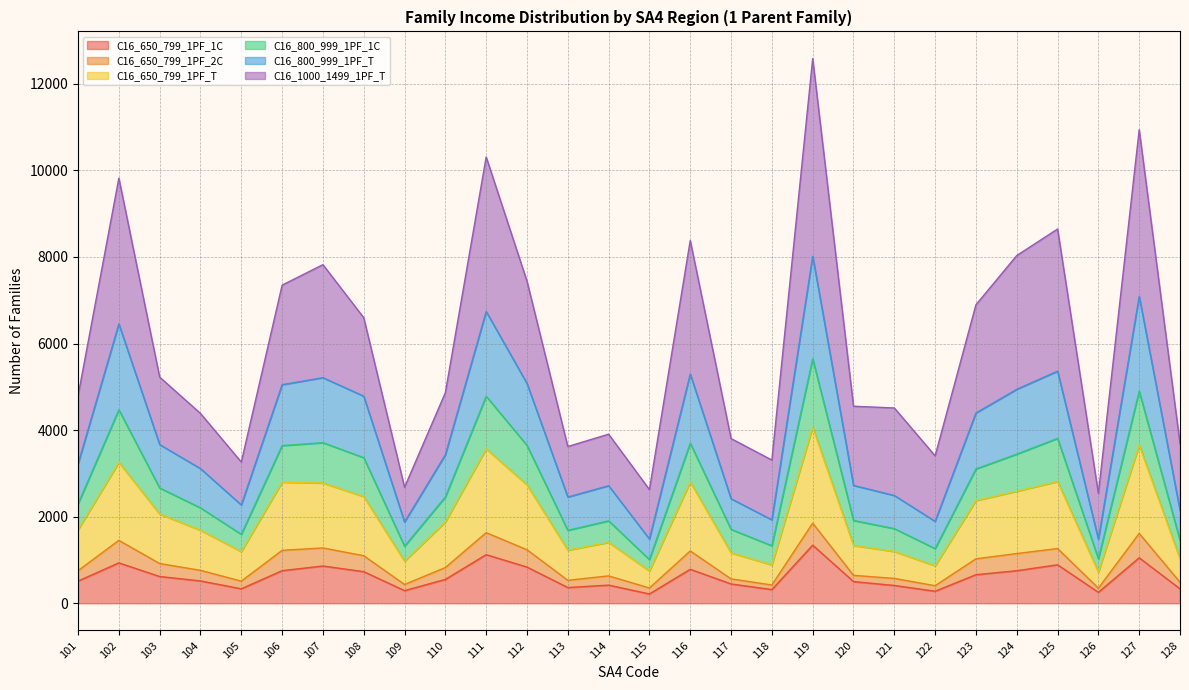

The value of C16_650_799_1PF_1C at 105 is 334. True or false?

True